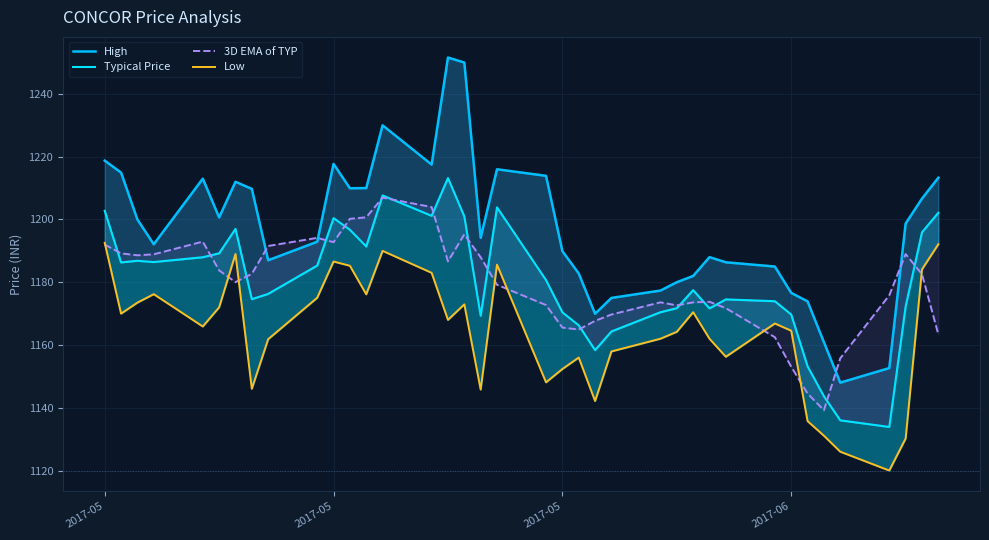

How many values in the Typical Price series exceed 1180?

19